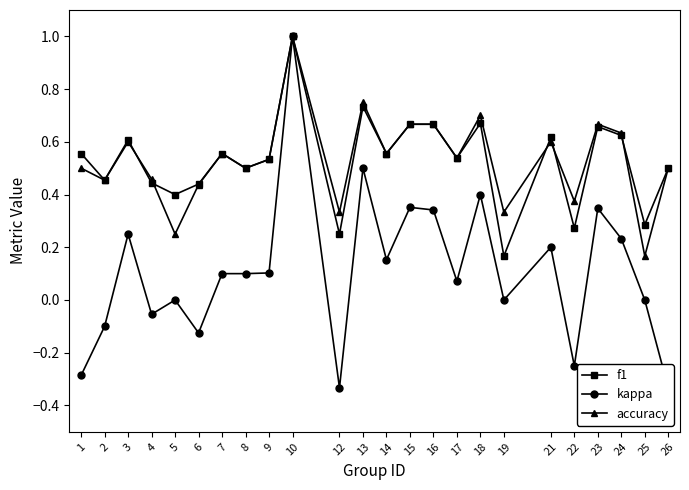

Which label corresponds to the largest value in the chart?

10